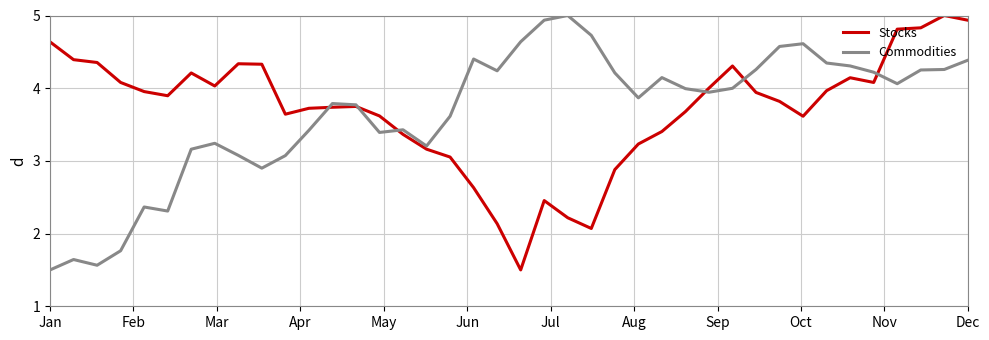

What is the minimum value shown in the chart?

1.5